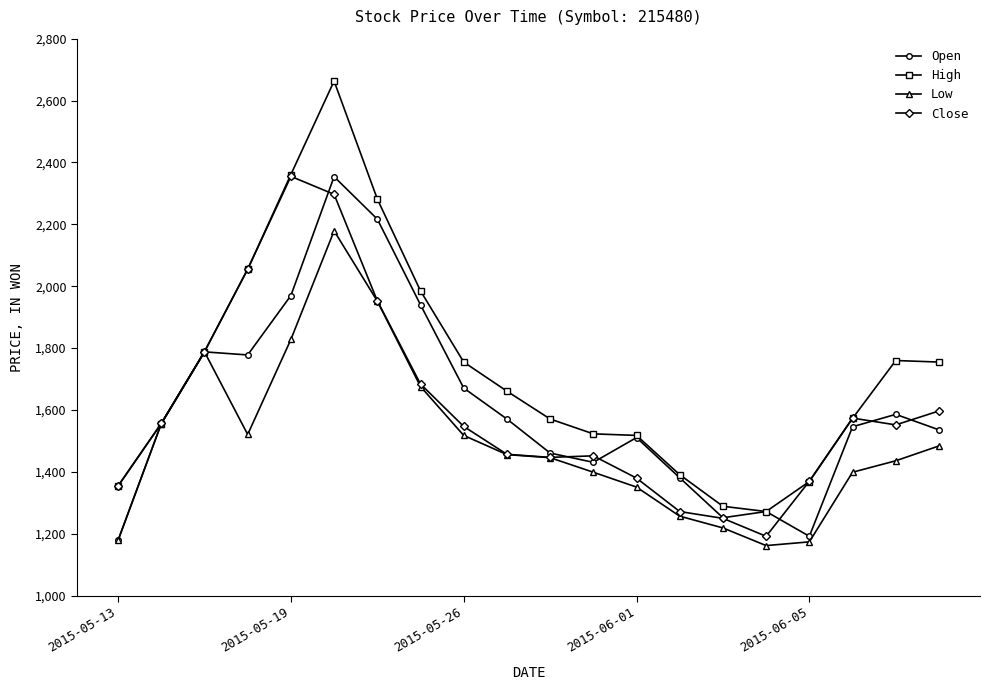

True or false: Low has more than 0 interior local peaks.

True